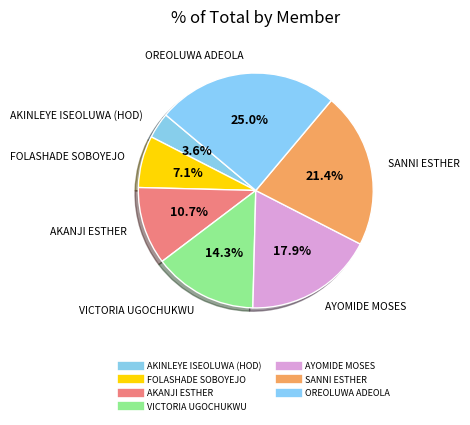

Rank the categories by value from highest to lowest.

OREOLUWA ADEOLA, SANNI ESTHER, AYOMIDE MOSES, VICTORIA UGOCHUKWU, AKANJI ESTHER, FOLASHADE SOBOYEJO, AKINLEYE ISEOLUWA (HOD)